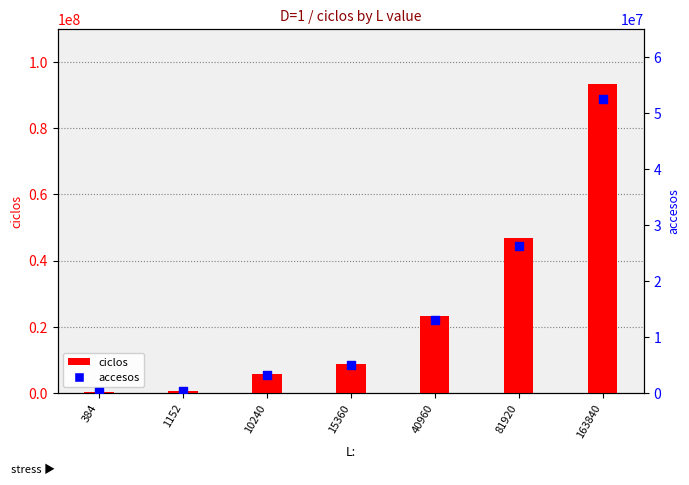

Which series has the widest spread of Y values?

ciclos